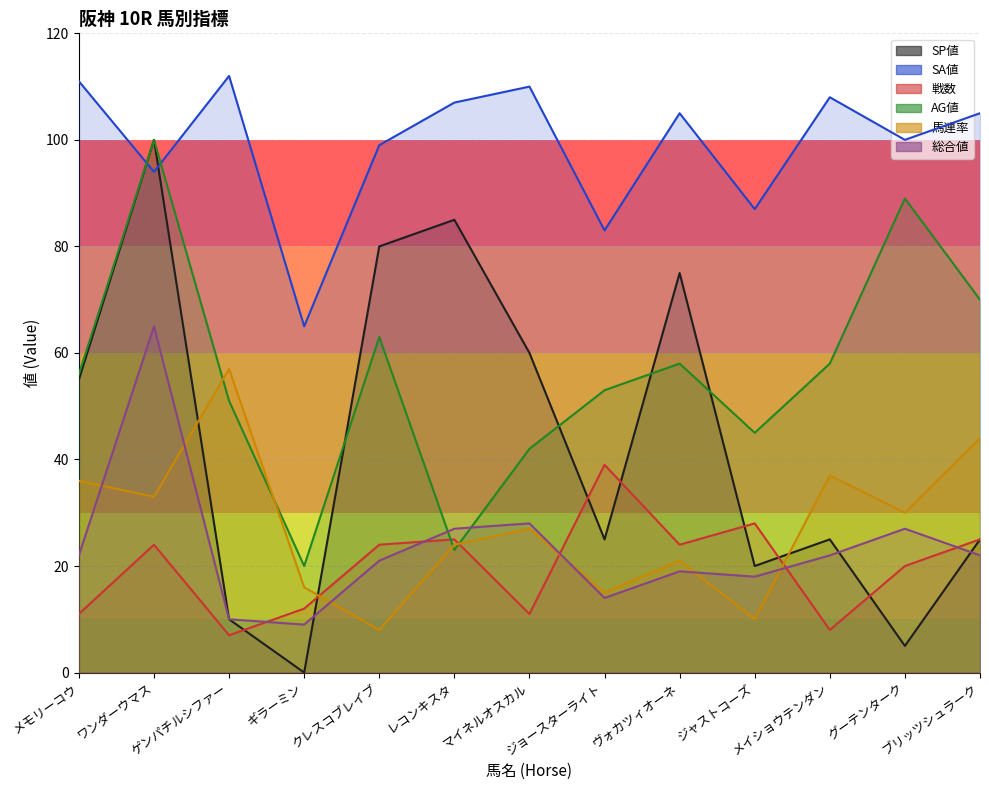

What is the difference between the 馬連率 values at ヴォカツィオーネ and マイネルオスカル?

6